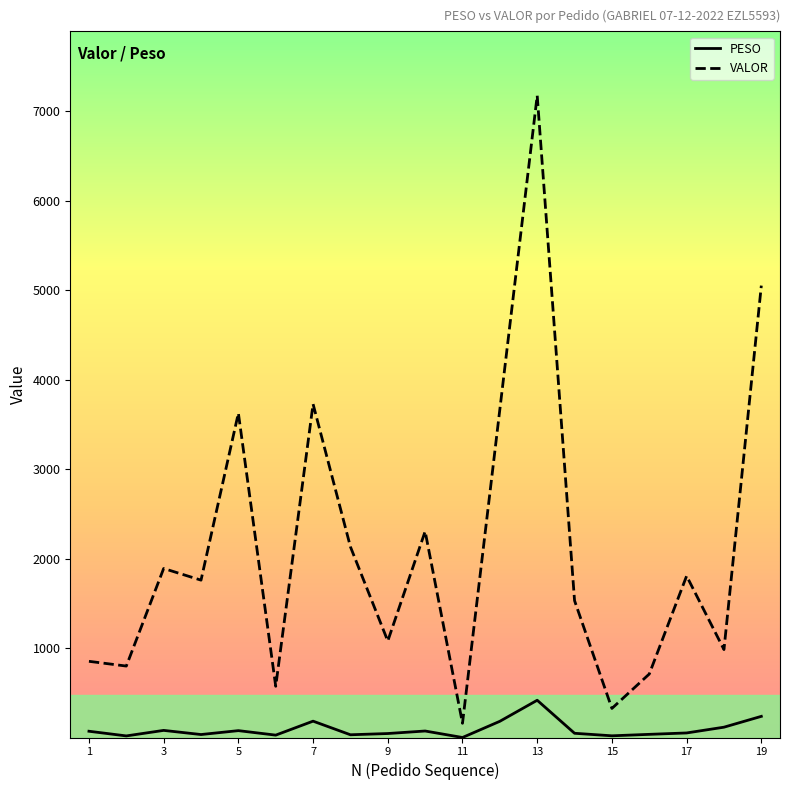

True or false: VALOR and PESO cross at least once.

False